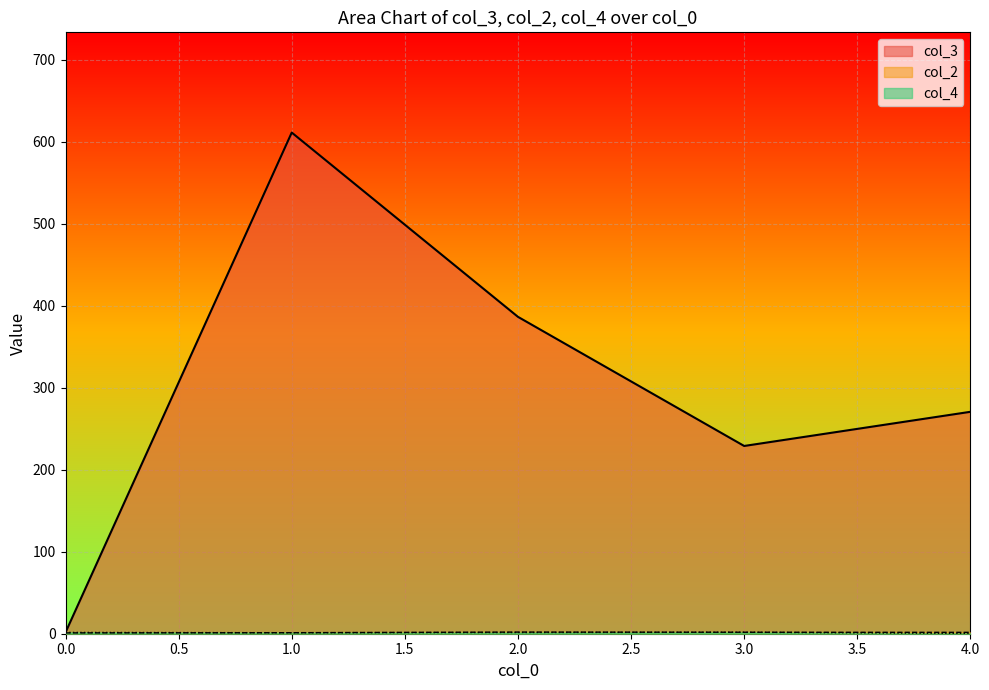

At which category is the sum across all series the highest?

1.0